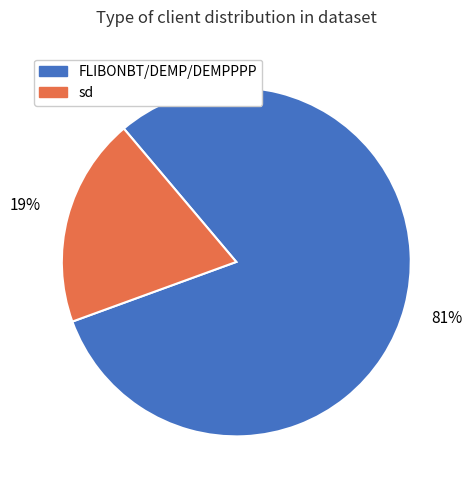

True or false: FLIBONBT/DEMP/DEMPPPP accounts for 81% of the total.

True